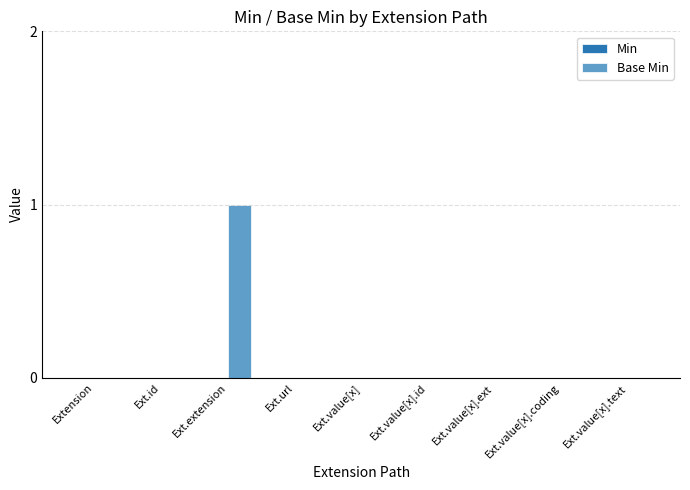

Which label corresponds to the largest value in the chart?

Ext.extension